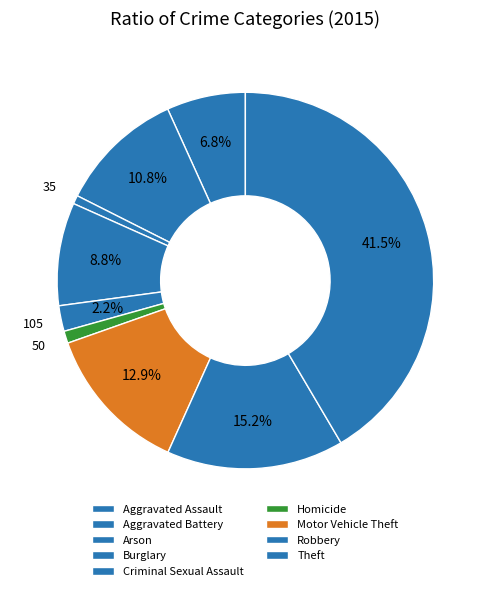

To the nearest percent, what is the combined percentage of Homicide and Criminal Sexual Assault?

3%